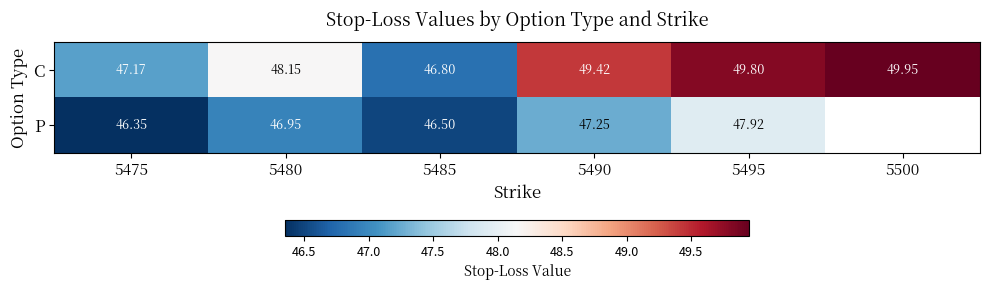

How many values in the C series are below 49?

3